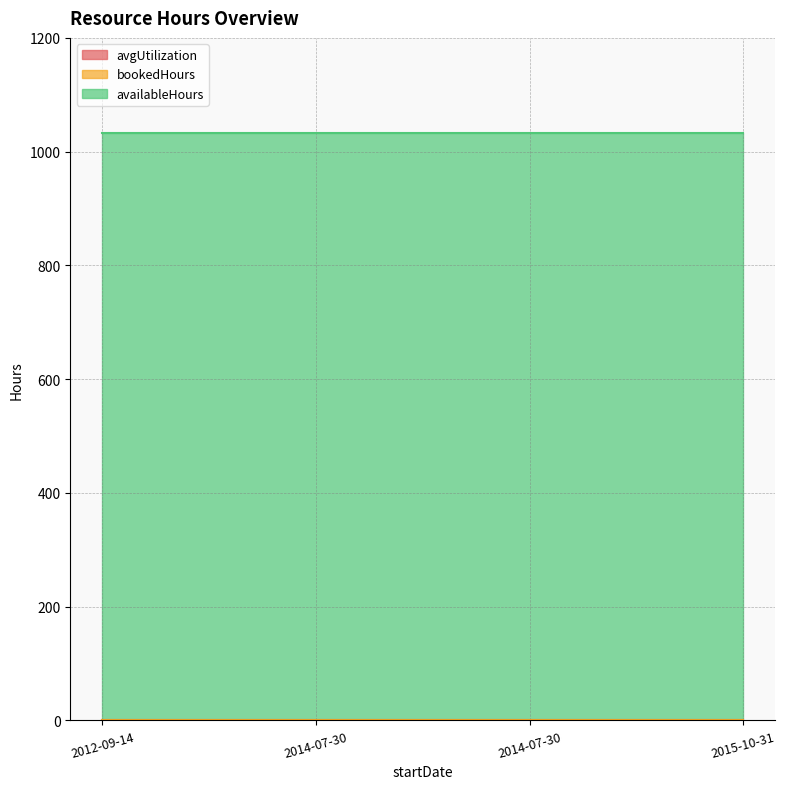

True or false: availableHours has more than 1 interior local peaks.

False